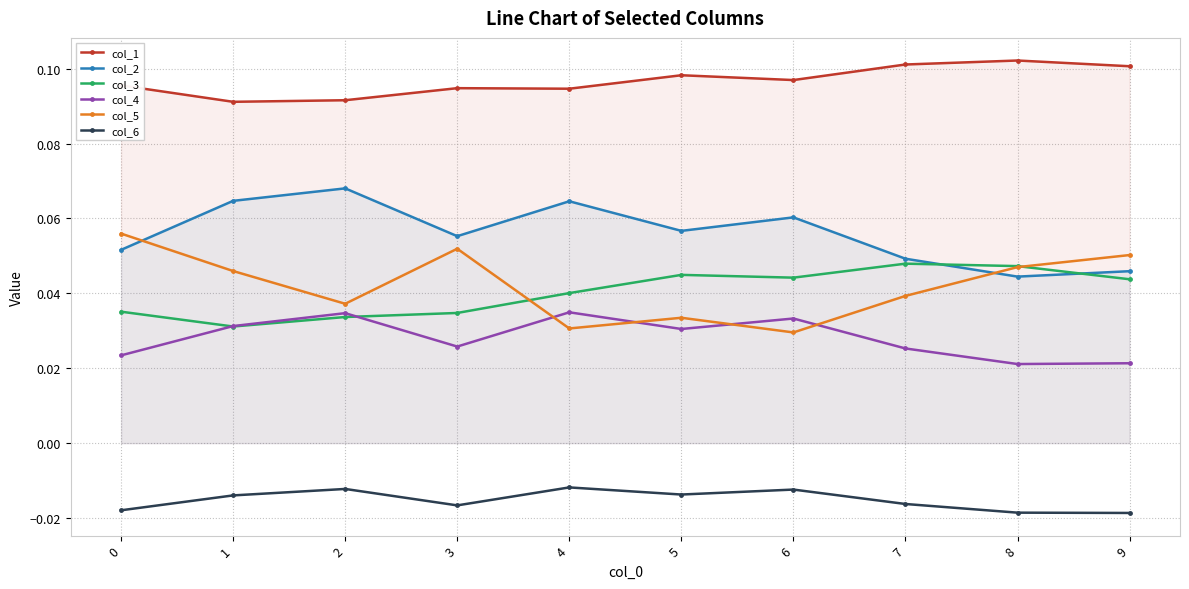

The value of col_5 at 8 is 0.0. True or false?

True